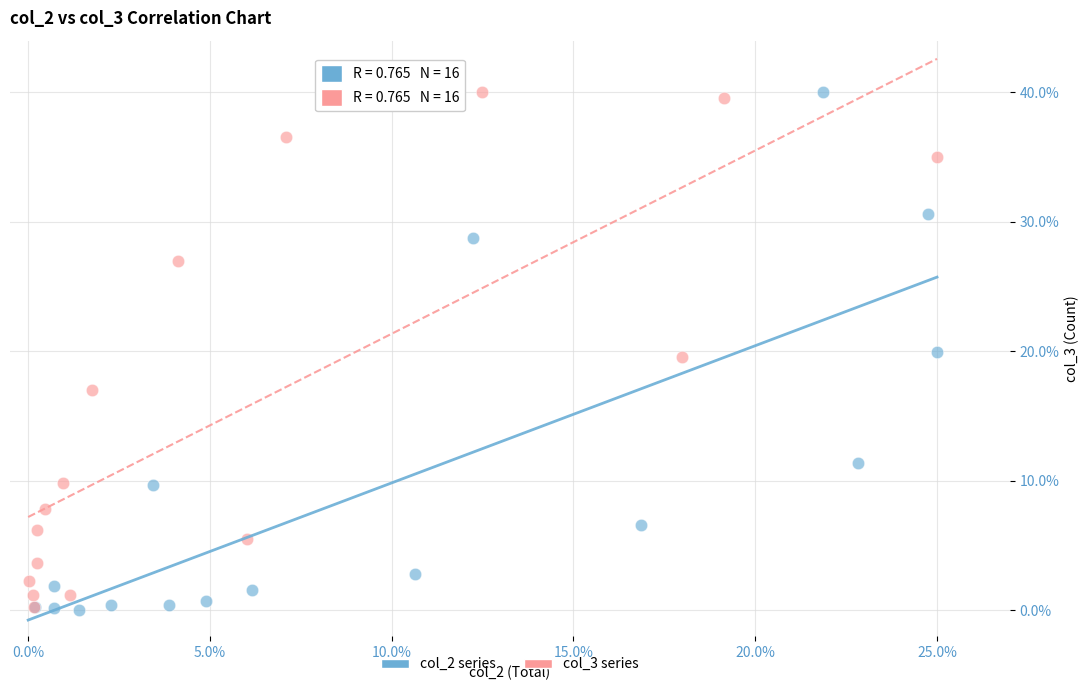

What are all the series names shown in the legend?

col_2 series, col_3 series